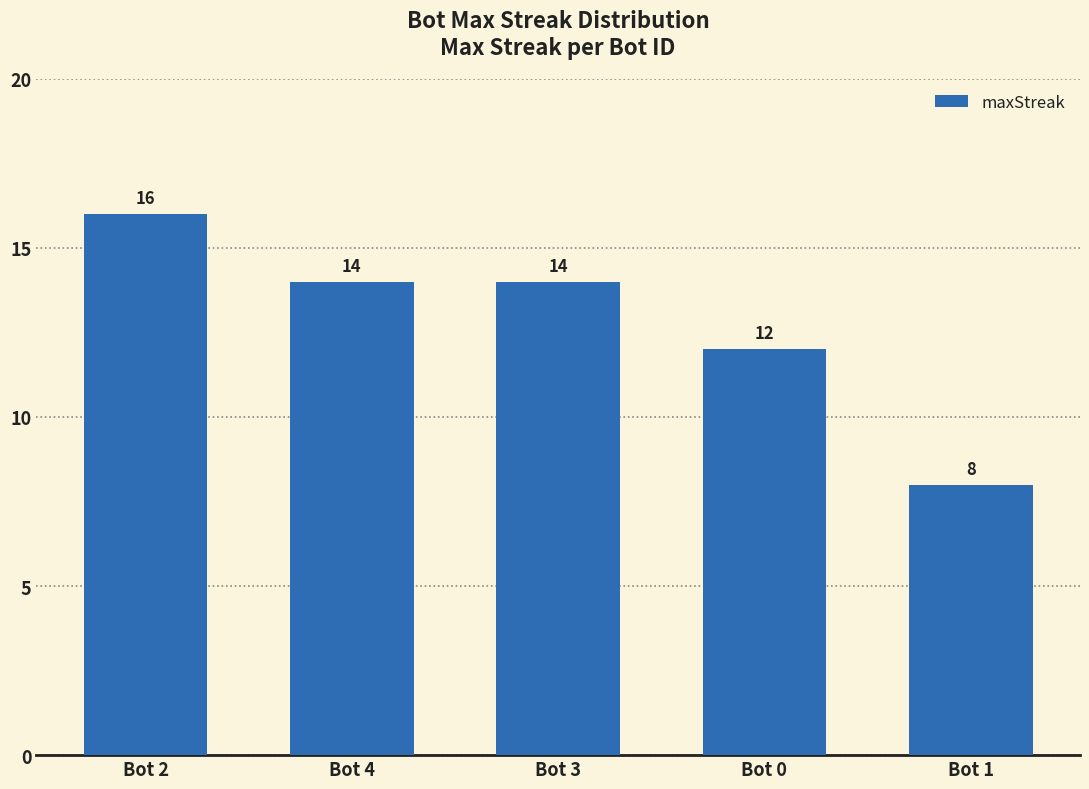

How many values are below 14?

2